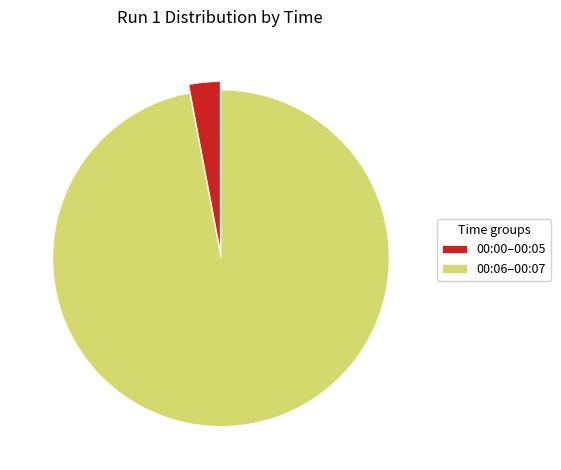

How many segments does this pie chart have?

2